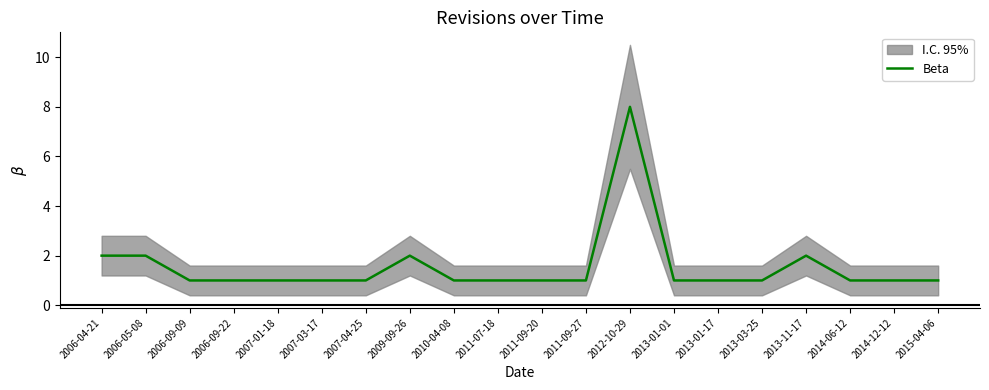

Count the number of categories in the chart.

20